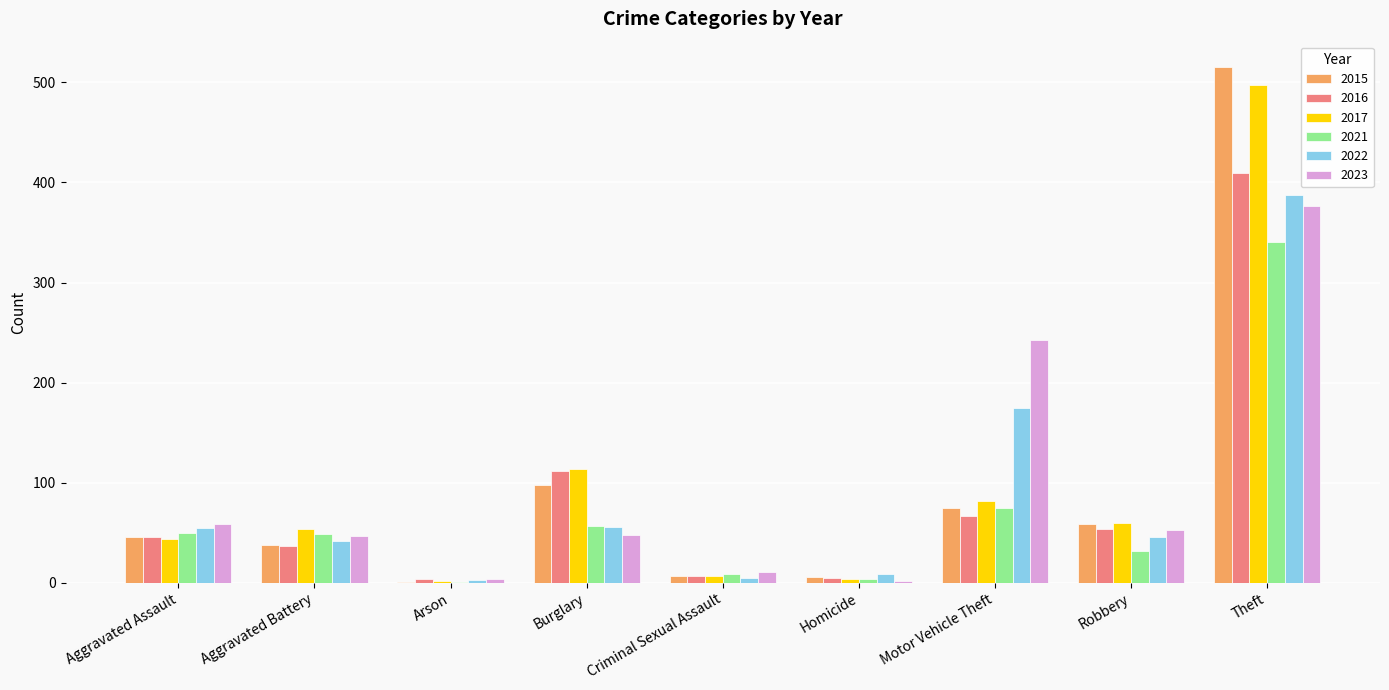

At which category is the sum across all series the highest?

Theft